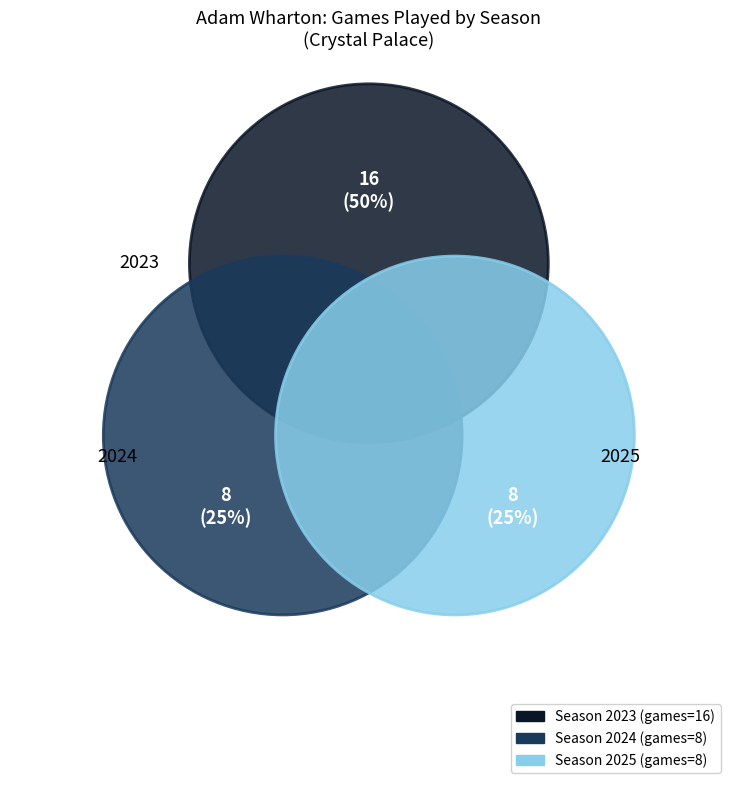

Which category has the biggest portion of the pie?

2023